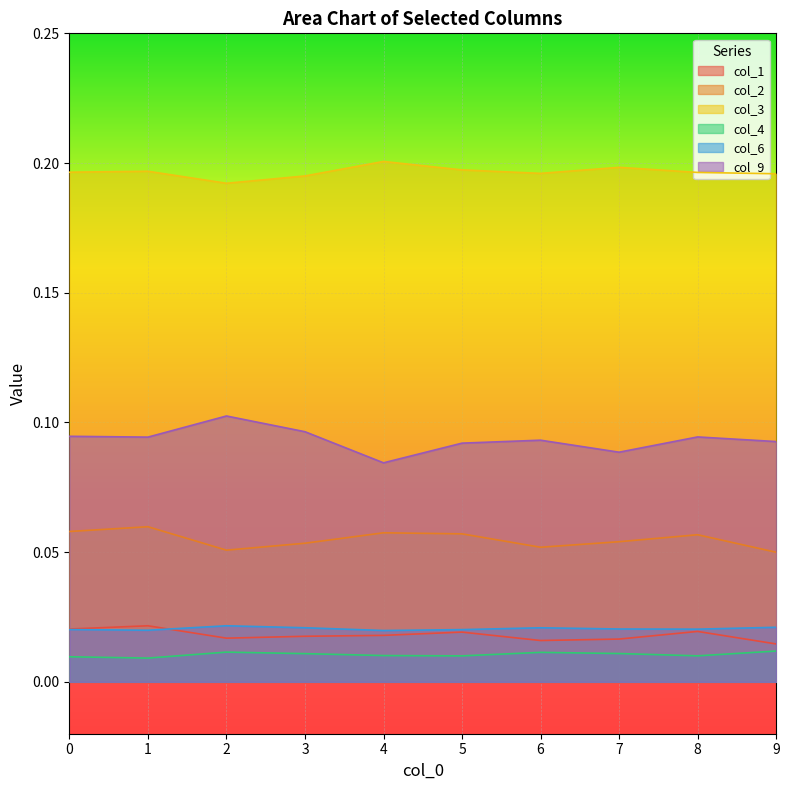

At 9, list the series in order from largest to smallest.

col_3, col_9, col_2, col_6, col_1, col_4